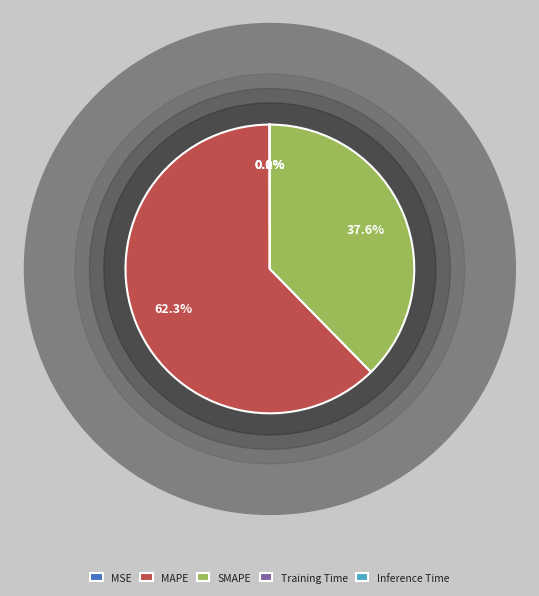

Is there any slice that represents more than half of the pie?

Yes